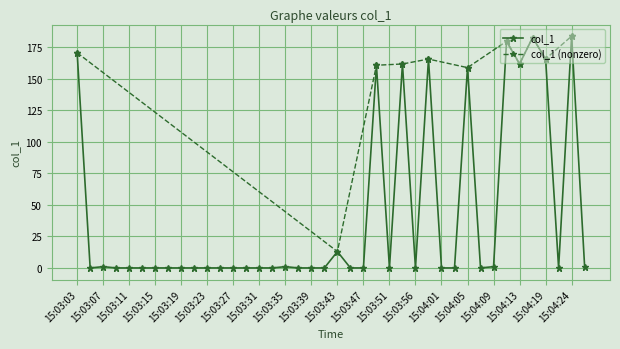

At which category does the chart reach its minimum across all series?

15:03:05